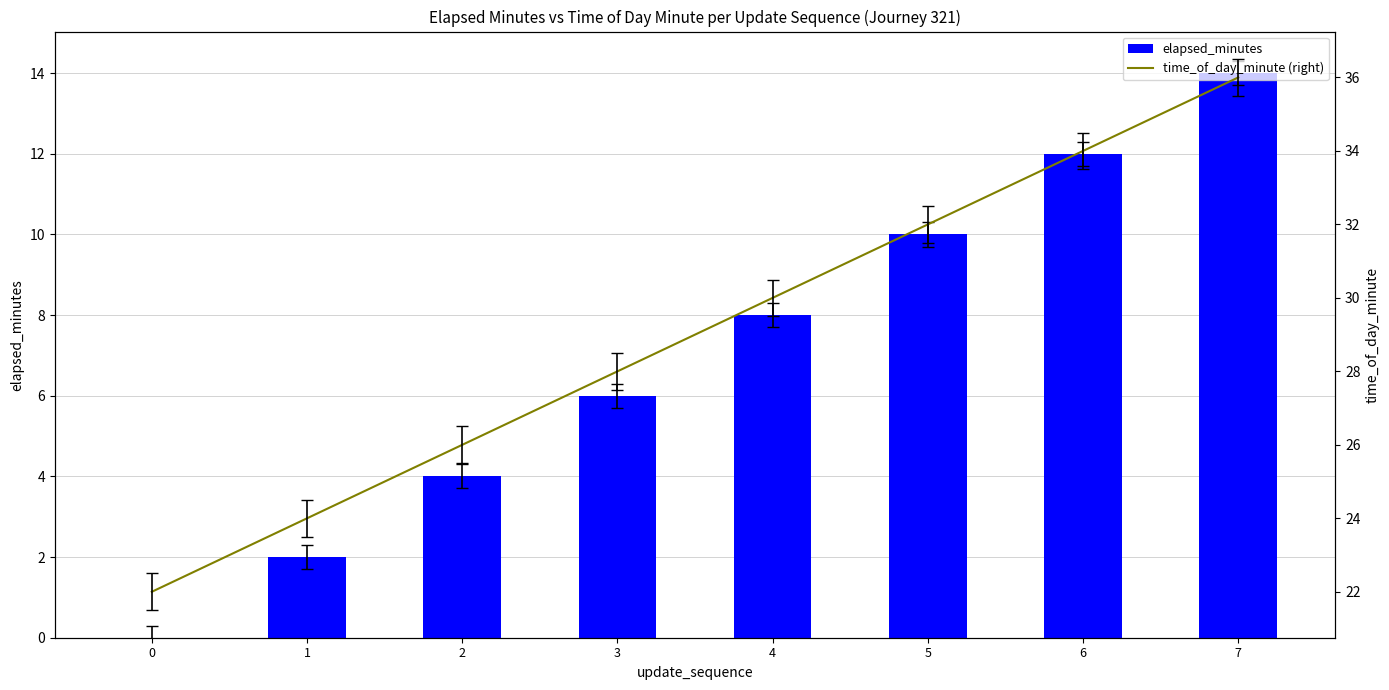

What is the sum of all time_of_day_minute (right) values?

232